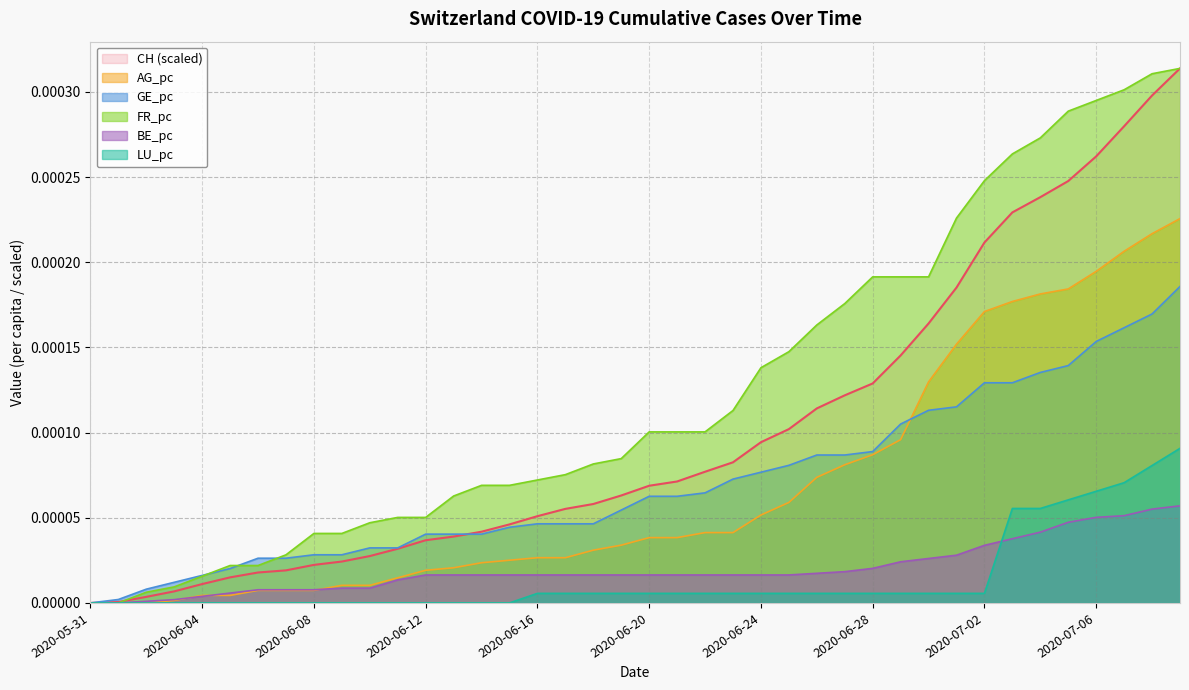

Is the value of LU_pc at 2020-06-25 greater than the value of GE_pc at 2020-06-18?

No